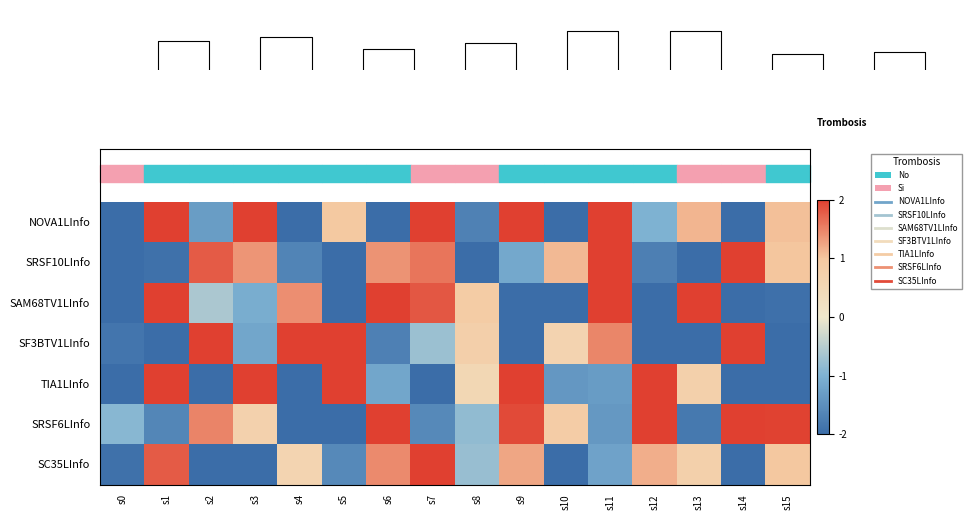

What is the smallest value displayed?

-2.0